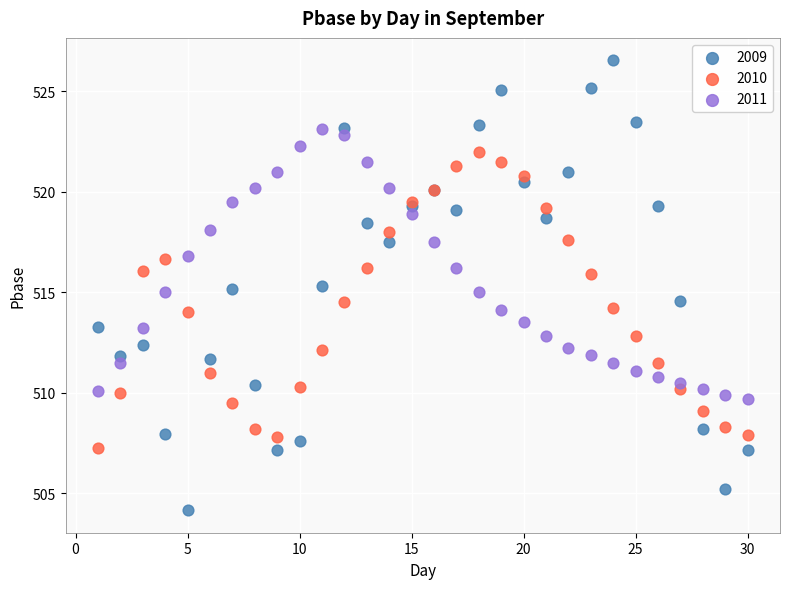

Which series has the largest Y range (max minus min)?

2009